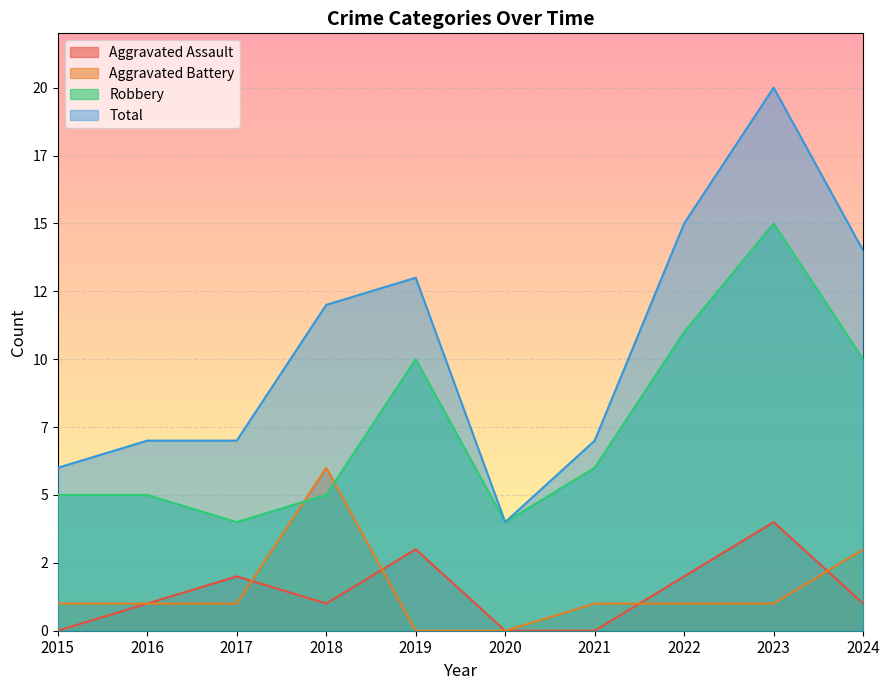

Rank the series at 2017 from lowest to highest value.

Aggravated Battery, Aggravated Assault, Robbery, Total